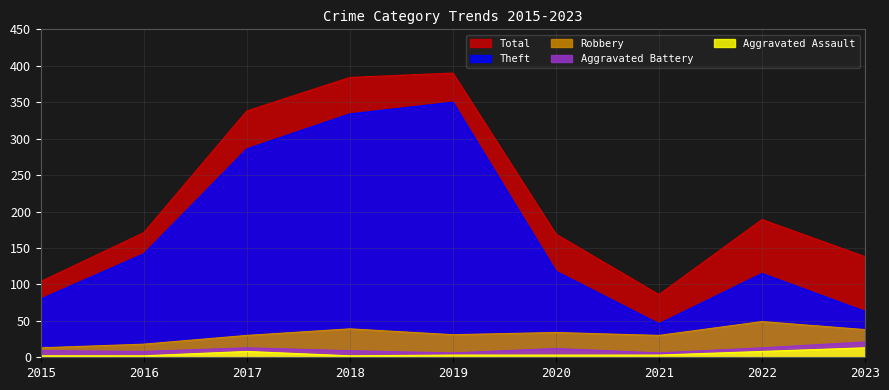

What is the sum of the Robbery values at 2021 and 2017?

60